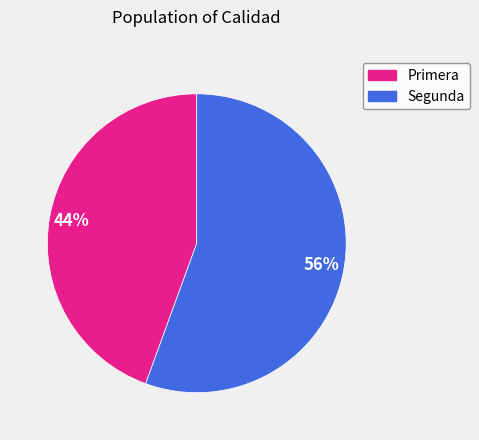

How many slices are in this pie chart?

2